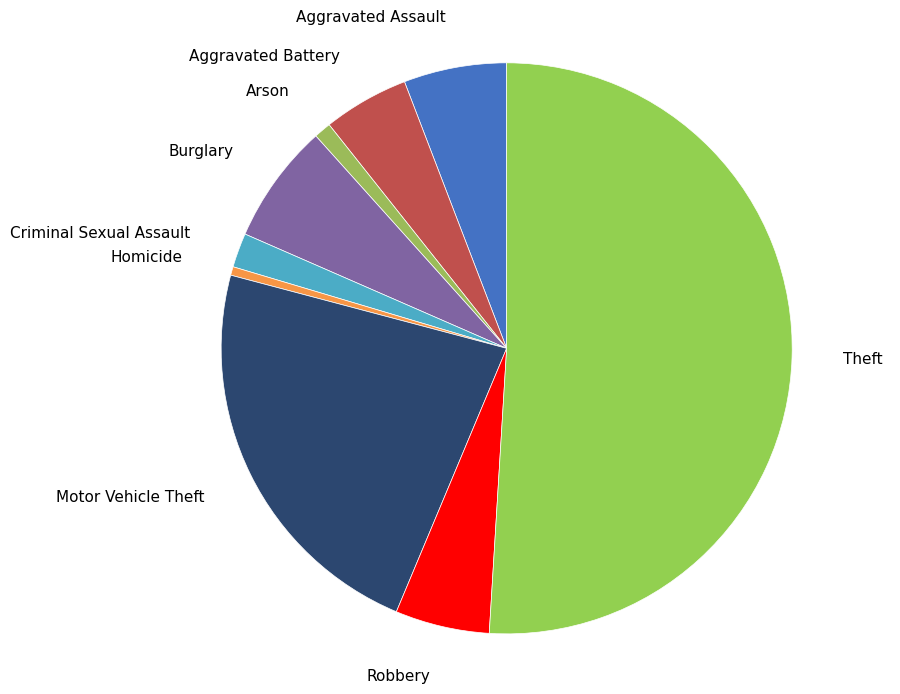

Approximately how many times larger is the value at Aggravated Battery compared to Robbery?

0.9